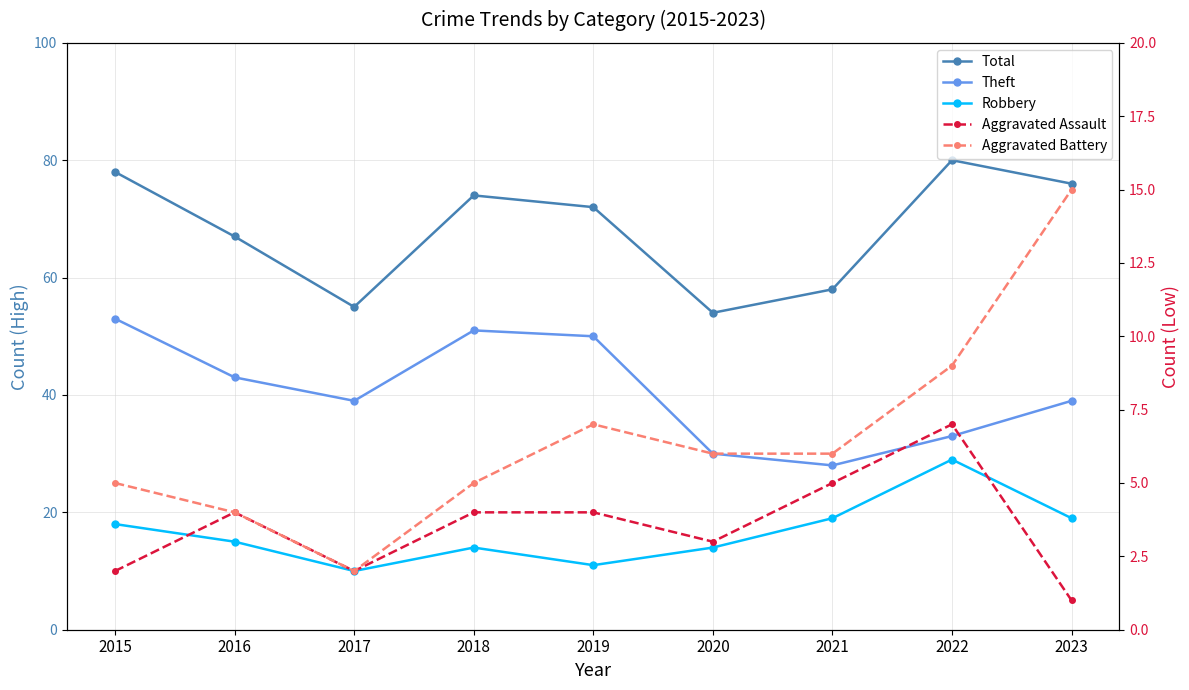

How many lines are shown in the chart?

5